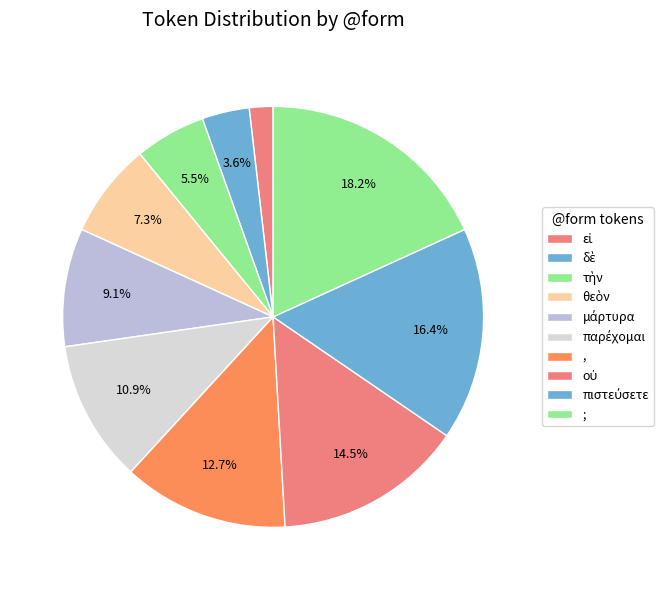

Is it true that δὲ is 4% of the pie?

True